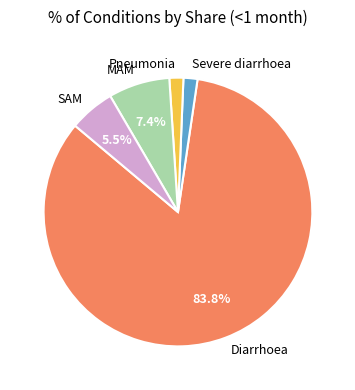

Is there a majority slice in this chart?

Yes